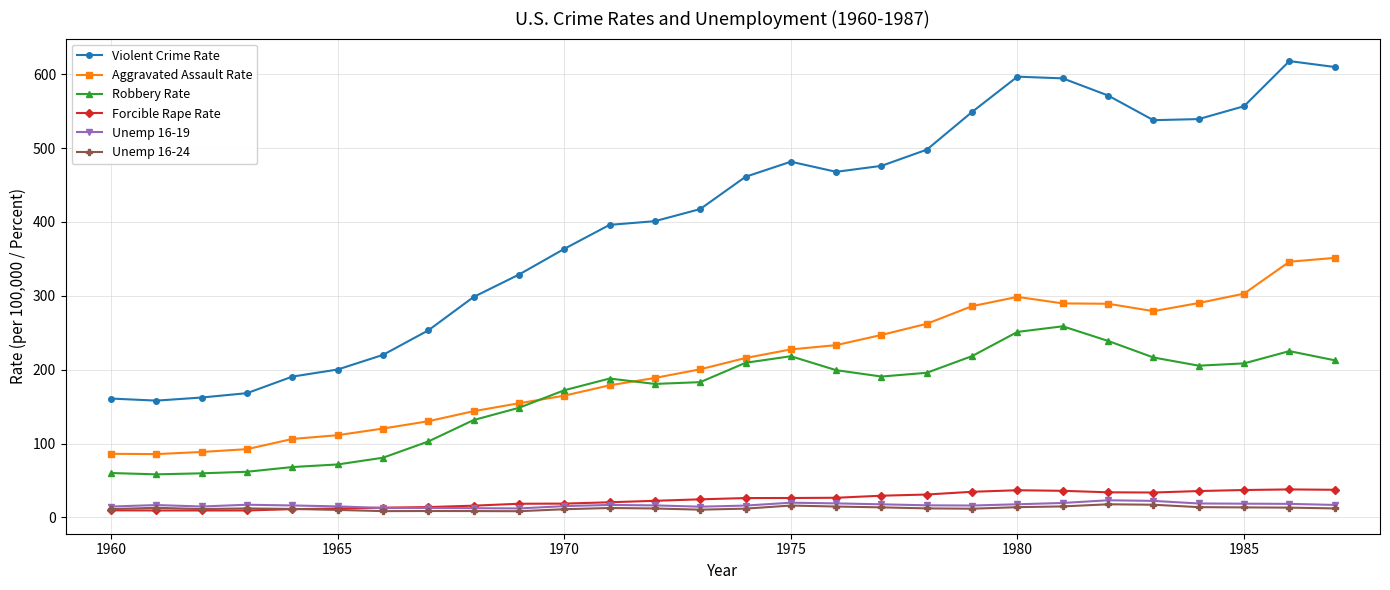

What is the value of the Violent Crime Rate point at the 26th from the left?

556.6